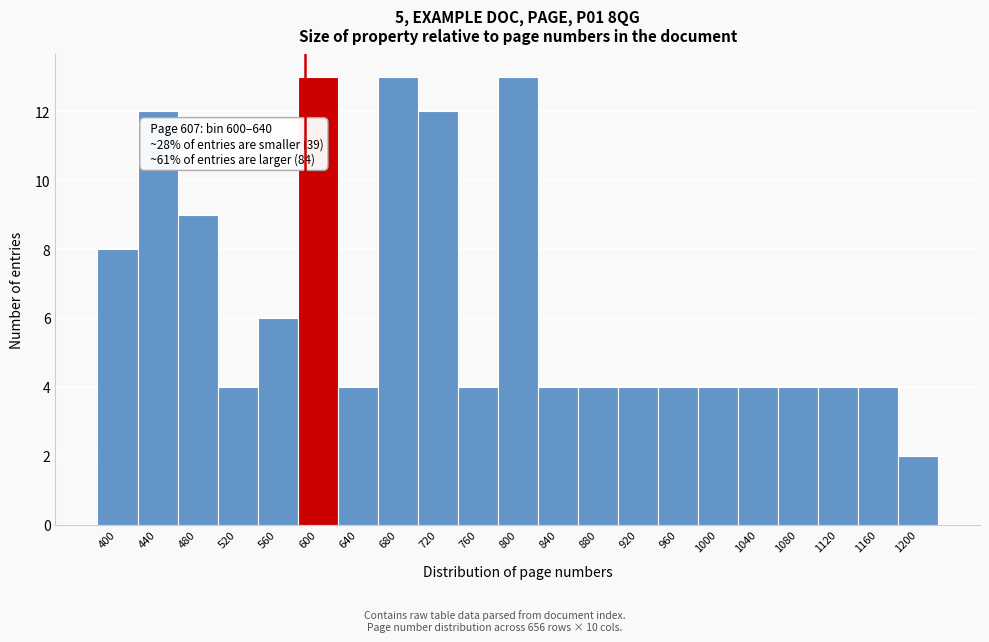

Reading left to right, extract all data points from this chart.

8	12	9	4	6	13	4	13	12	4	13	4	4	4	4	4	4	4	4	4	2